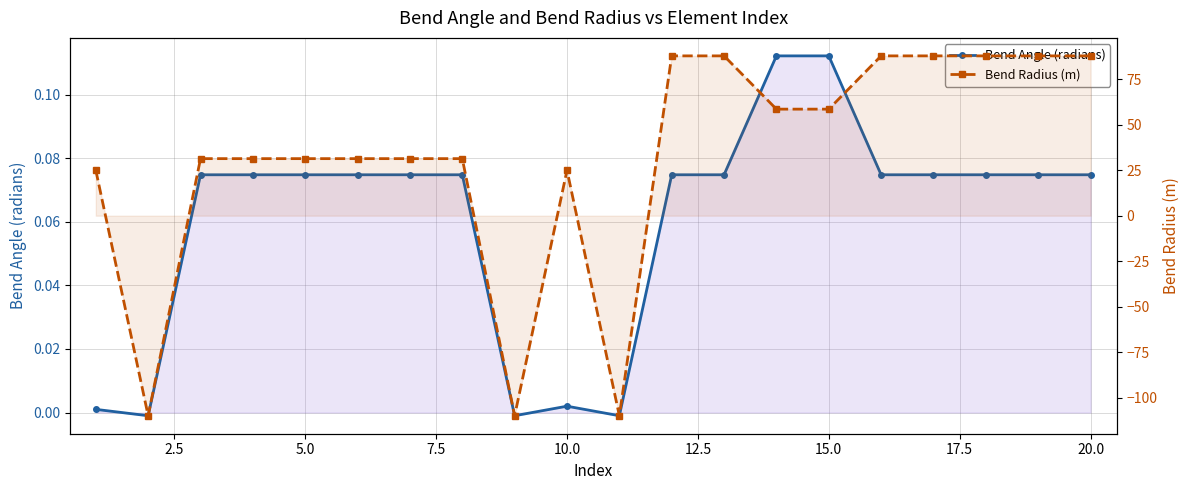

Reading left to right, extract all data points from this chart.

Bend Angle (radians): 0.0	-0.0	0.1	0.1	0.1	0.1	0.1	0.1	-0.0	0.0	-0.0	0.1	0.1	0.1	0.1	0.1	0.1	0.1	0.1	0.1
Bend Radius (m): 25.0	-110.0	31.4	31.4	31.4	31.4	31.4	31.4	-110.0	25.0	-110.0	87.9	87.9	58.6	58.6	87.9	87.9	87.9	87.9	87.9